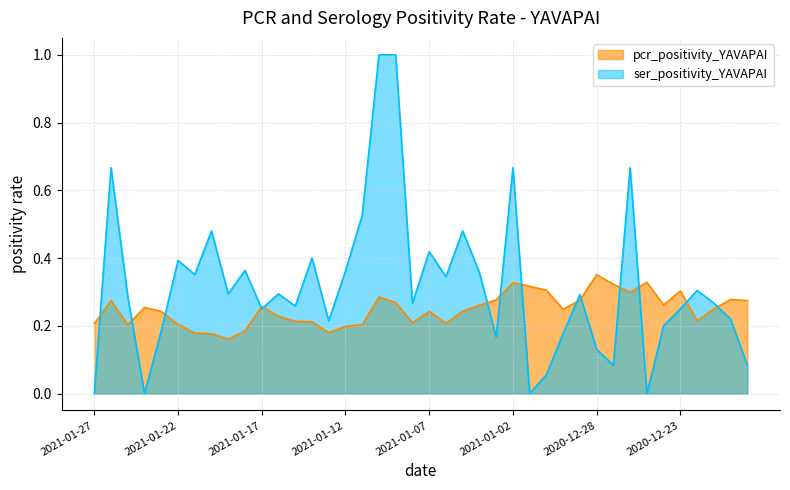

Between which two adjacent categories do pcr_positivity_YAVAPAI and ser_positivity_YAVAPAI first intersect?

2021-01-27 and 2021-01-26